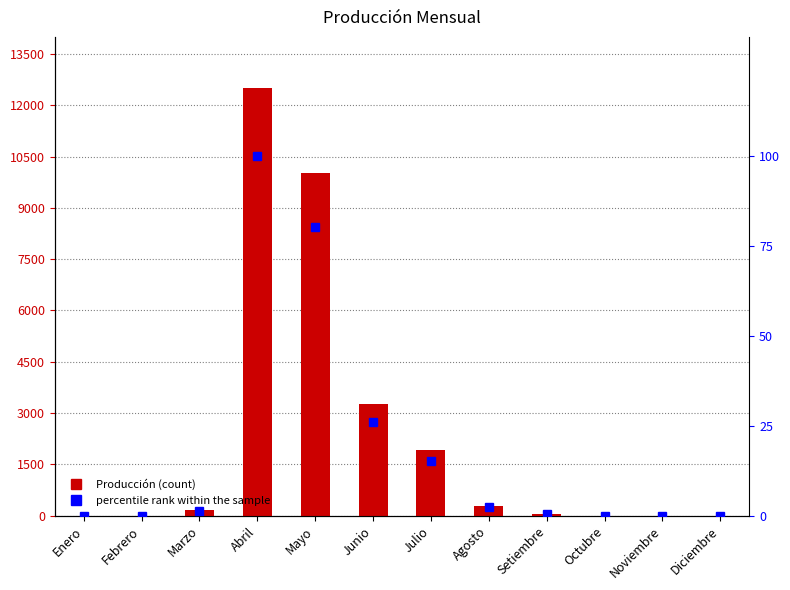

List the series in order of their peak value, highest first.

Producción, percentile rank within the sample